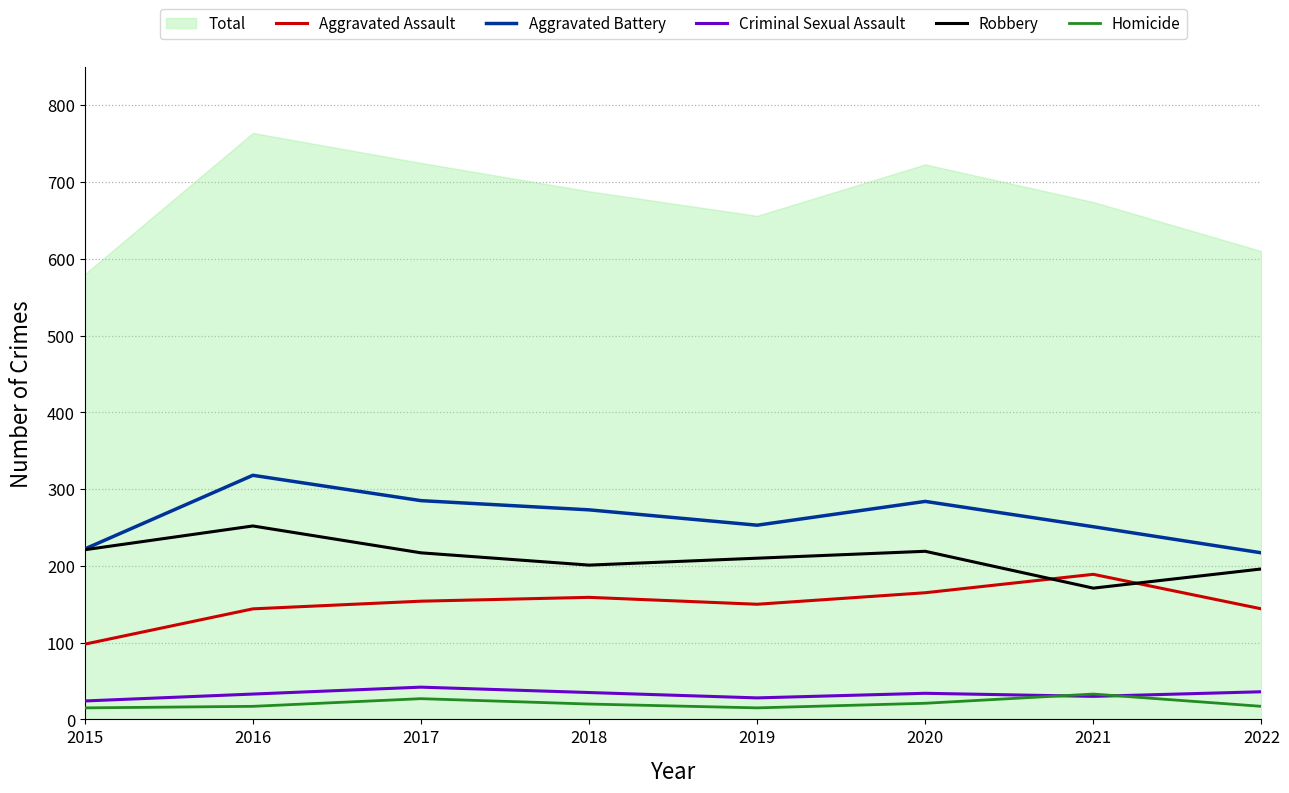

True or false: Aggravated Assault and Criminal Sexual Assault cross at least once.

False